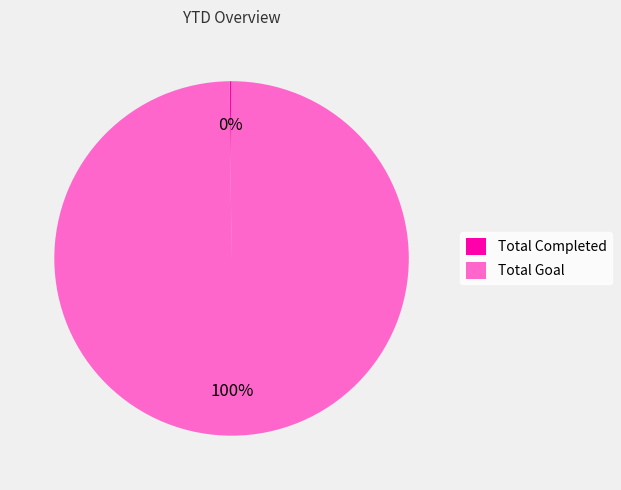

To the nearest percent, what percentage of the pie is Total Goal?

100%